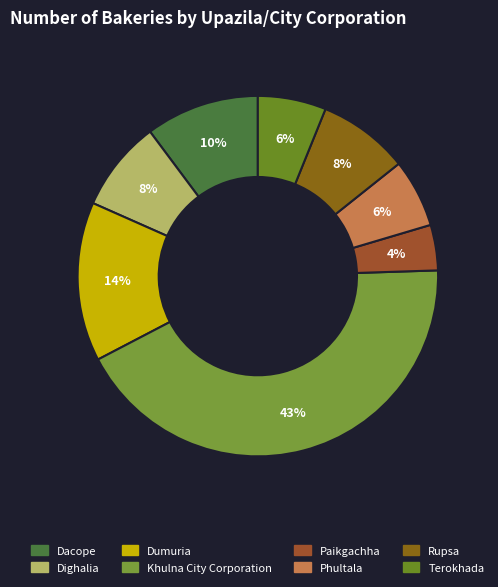

To the nearest percent, what is the difference between the Dacope and Terokhada slice percentages?

4%